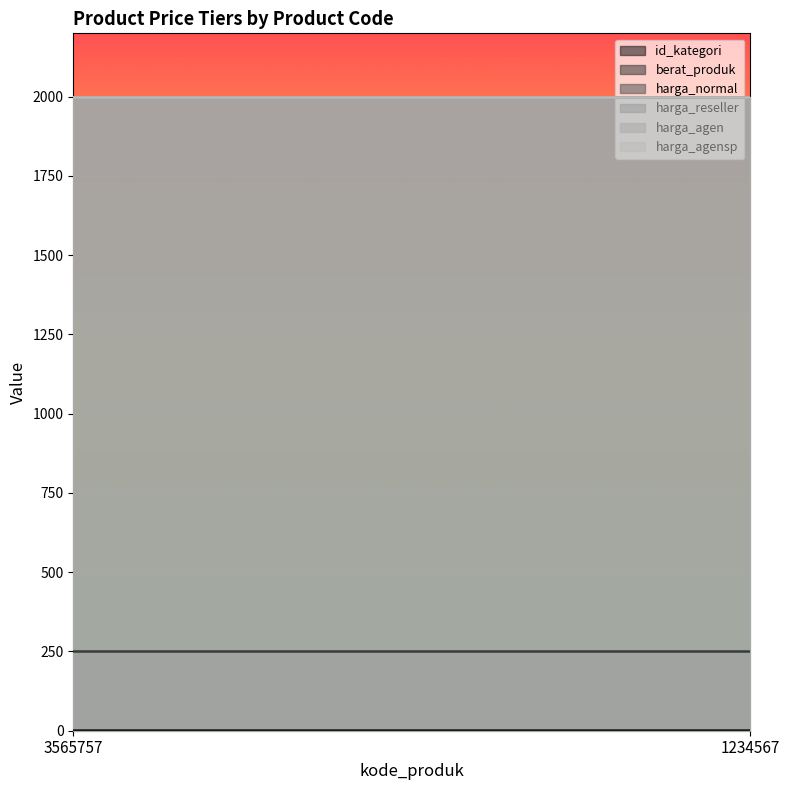

How many series are shown in this chart?

6